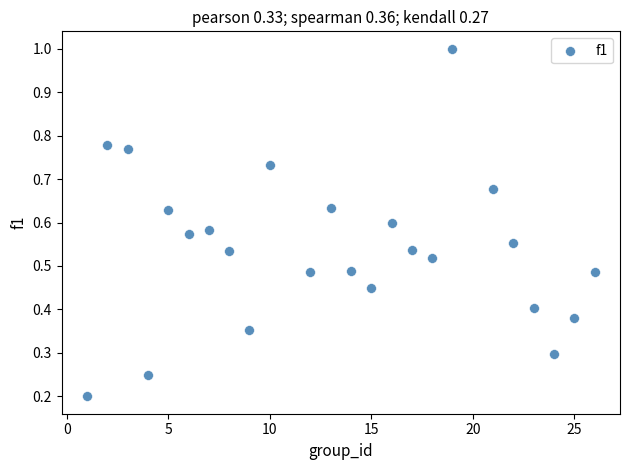

What is the range of X values (max minus min)?

25.0